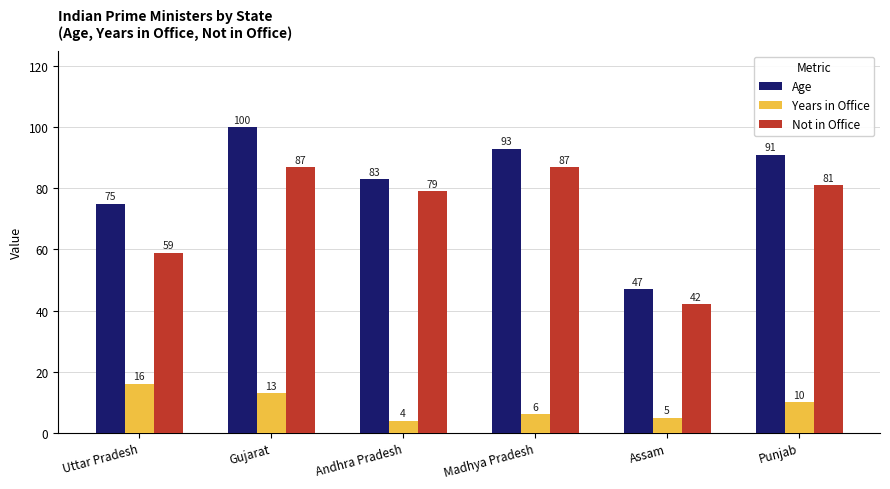

What is the label of the 1st bar from the left?

Uttar Pradesh